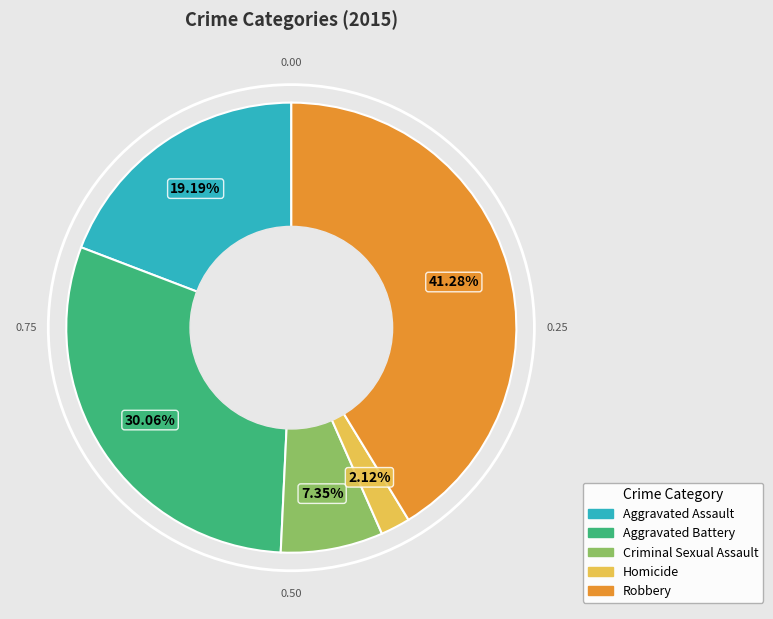

Rank the categories by value from highest to lowest.

Robbery, Aggravated Battery, Aggravated Assault, Criminal Sexual Assault, Homicide